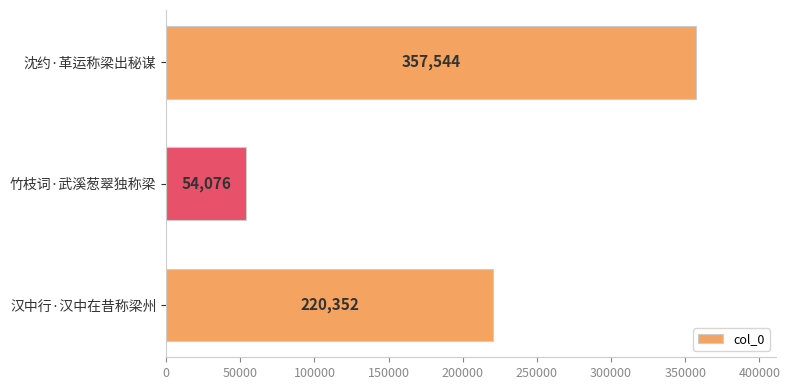

List the labels in order of value, largest first.

沈约·革运称梁出秘谋, 汉中行·汉中在昔称梁州, 竹枝词·武溪葱翠独称梁